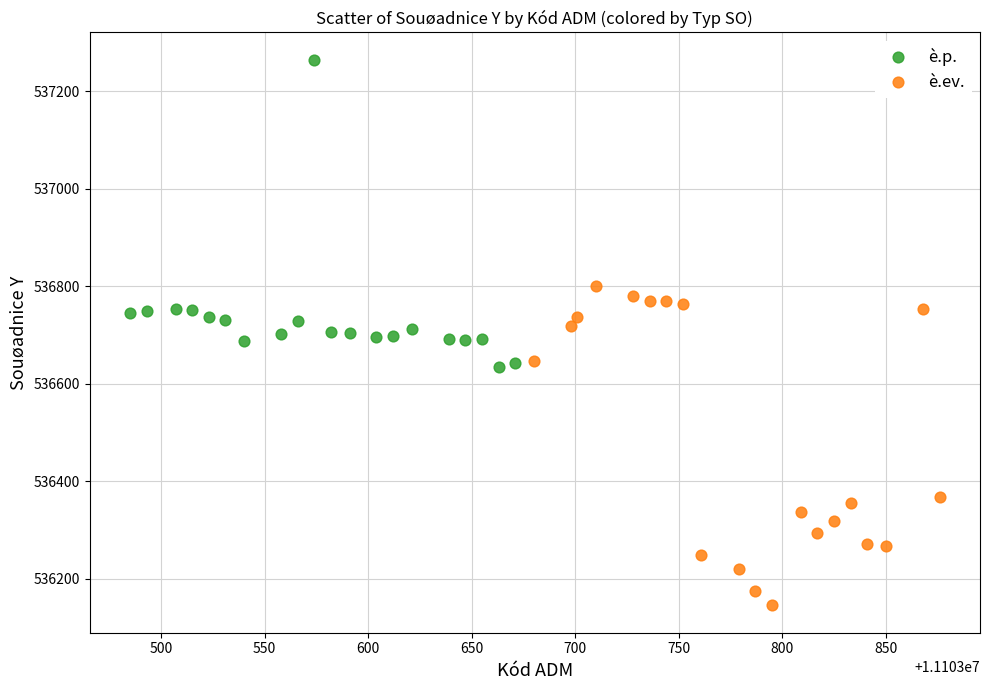

Which series reaches the maximum Y coordinate?

è.p.